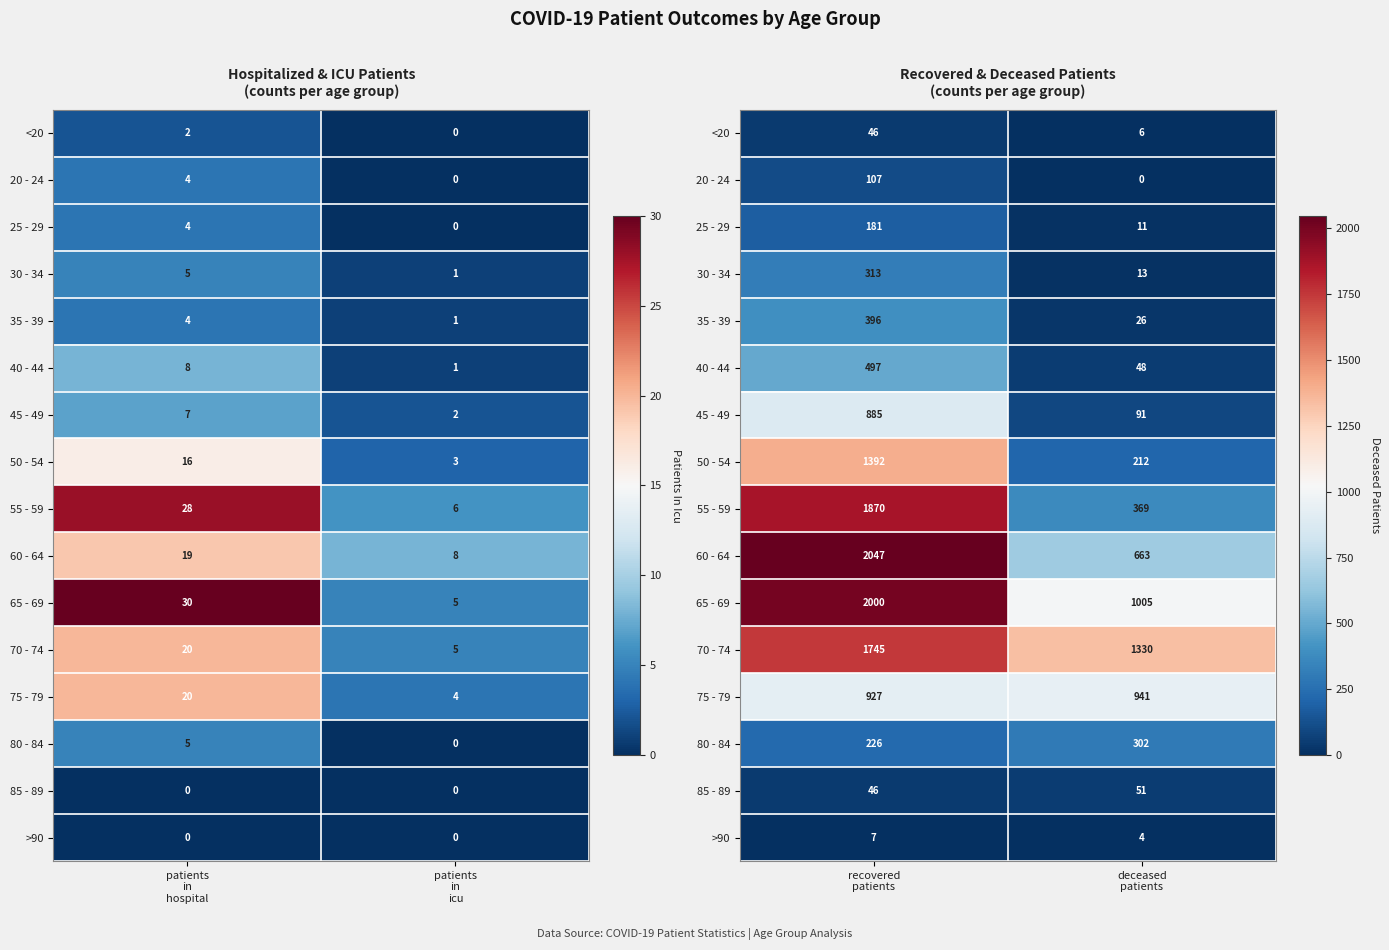

At deceased patients, list the series in order from smallest to largest.

20 - 24, >90, <20, 25 - 29, 30 - 34, 35 - 39, 40 - 44, 85 - 89, 45 - 49, 50 - 54, 80 - 84, 55 - 59, 60 - 64, 75 - 79, 65 - 69, 70 - 74